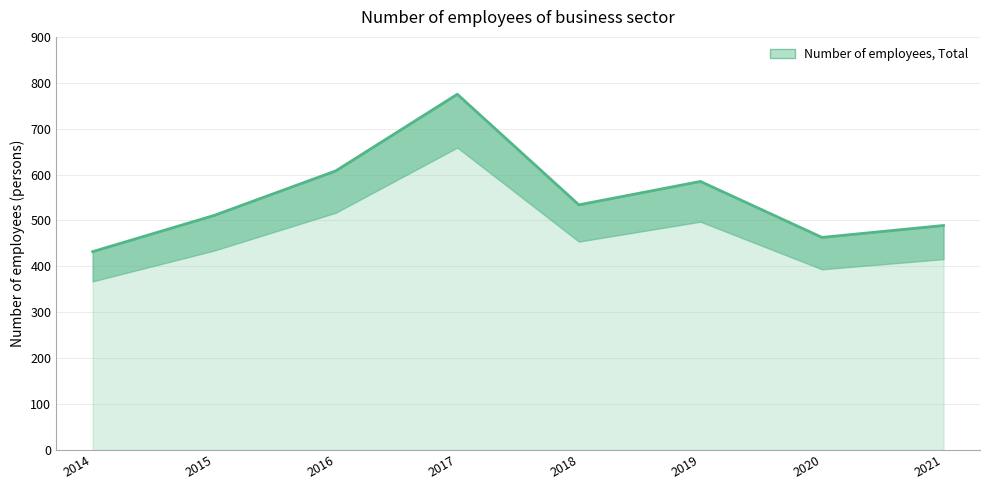

The value at 2017 is 445. True or false?

False